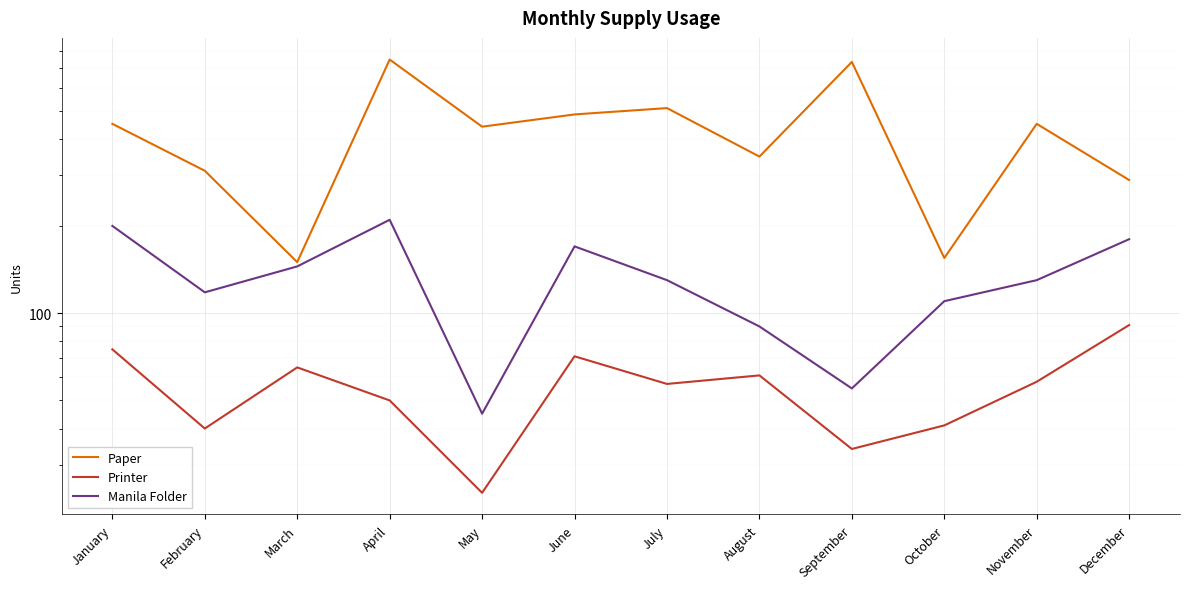

What are all the series names shown in the legend?

Paper, Printer, Manila Folder